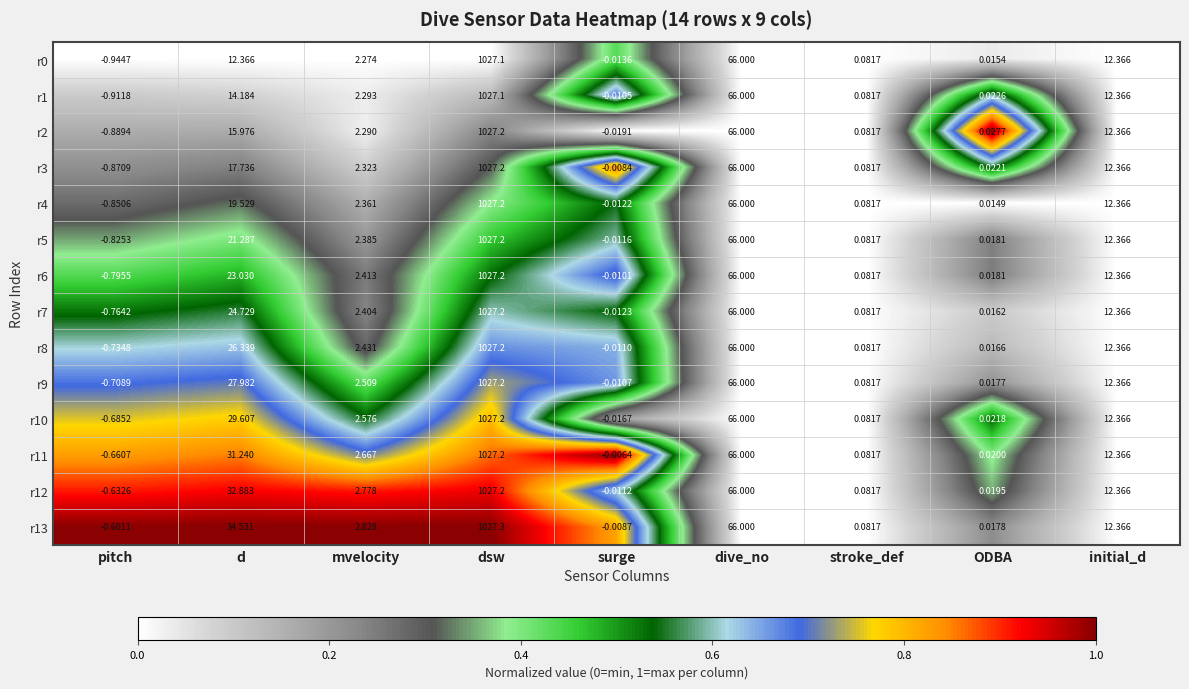

Where does the r7 series first go above 2?

d